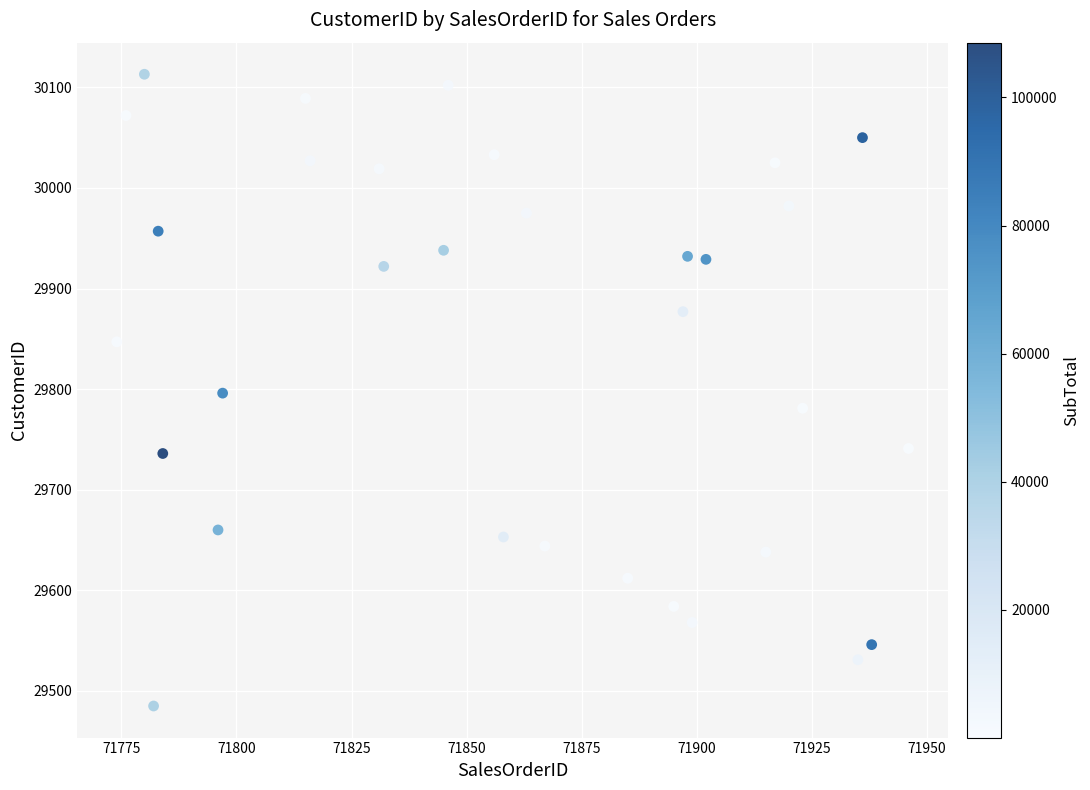

What is the range of Y values (max minus min)?

628